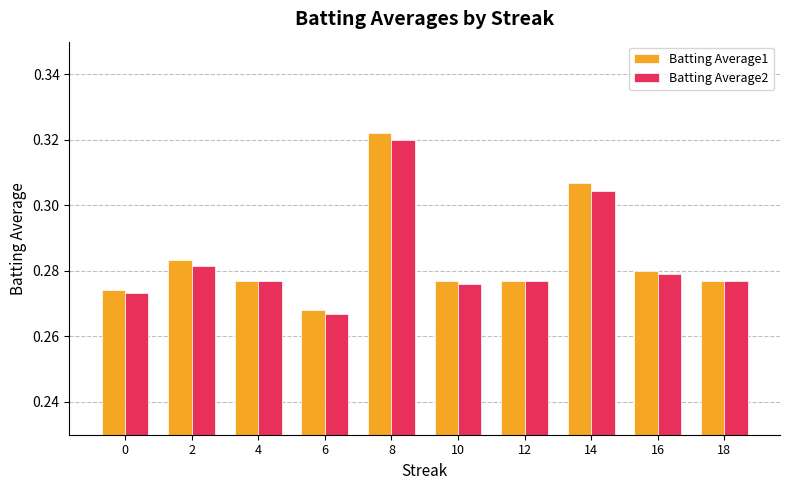

Which category has the lowest value in the Batting Average1 series?

6